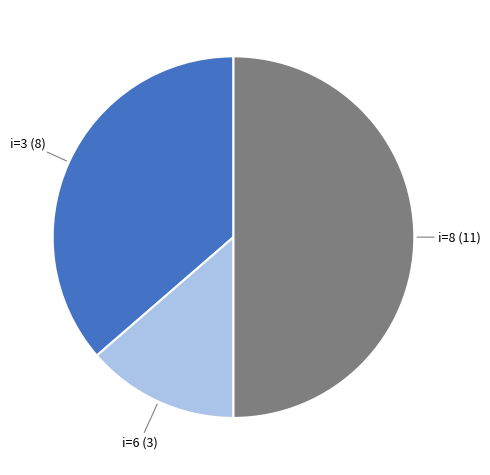

Is the sum of i=8 (11) and i=6 (3) greater than half?

Yes